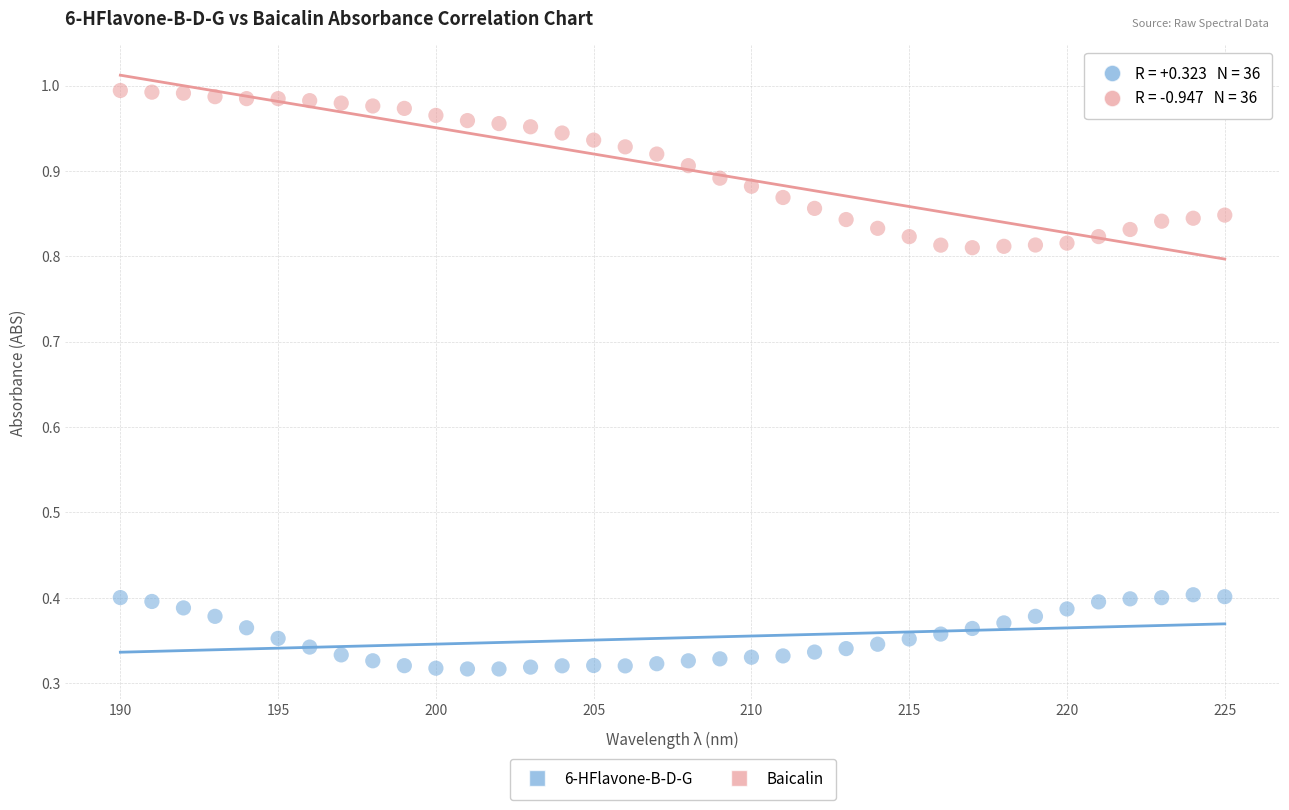

Across all data points, what is the range of Y values (max minus min)?

0.7